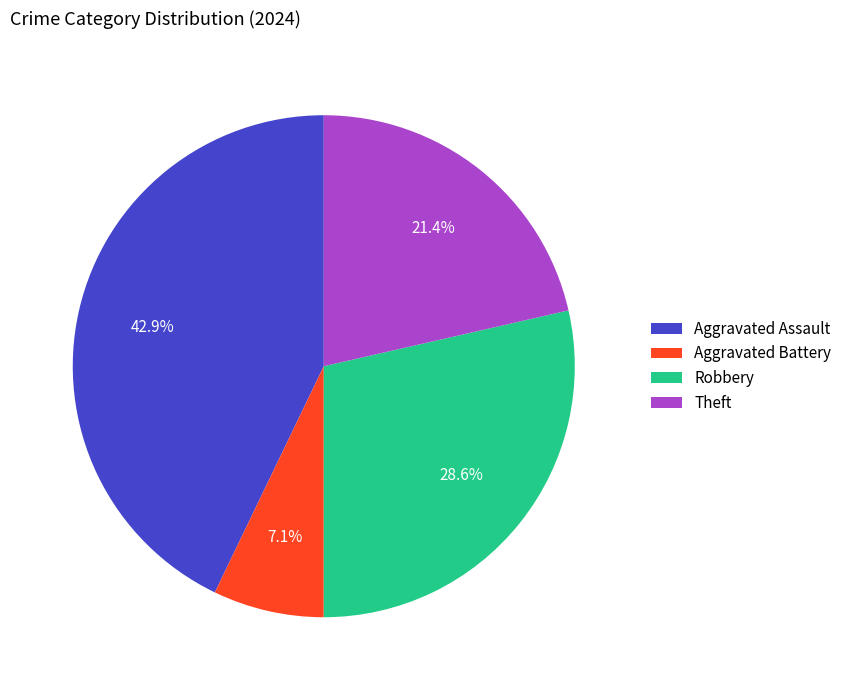

The Theft slice represents 7% of the pie. True or false?

False